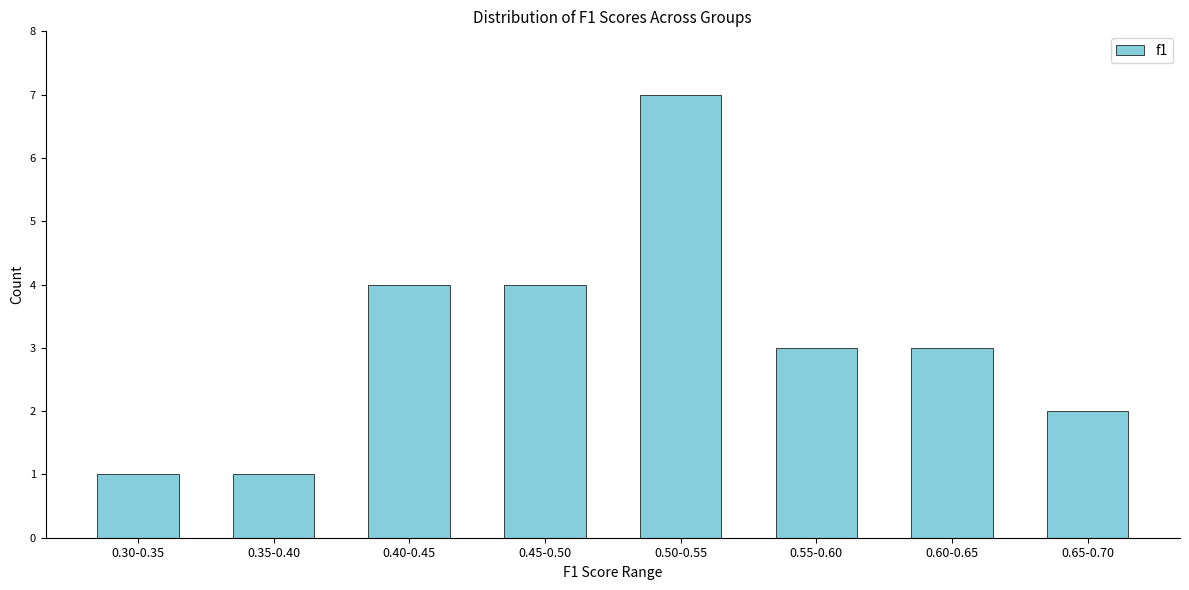

Reading left to right, extract all data points from this chart.

0.30-0.35=1	0.35-0.40=1	0.40-0.45=4	0.45-0.50=4	0.50-0.55=7	0.55-0.60=3	0.60-0.65=3	0.65-0.70=2